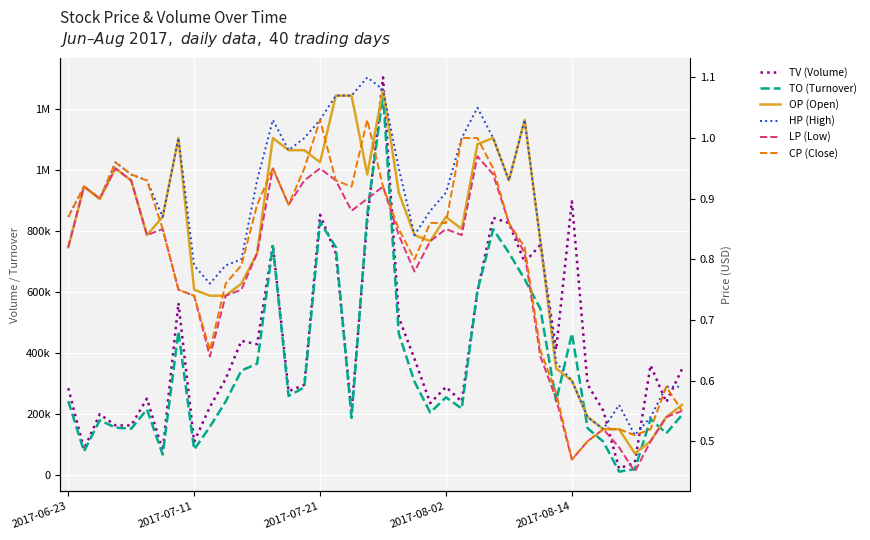

Is it true that CP (Close) equals 0.4 at 5?

False